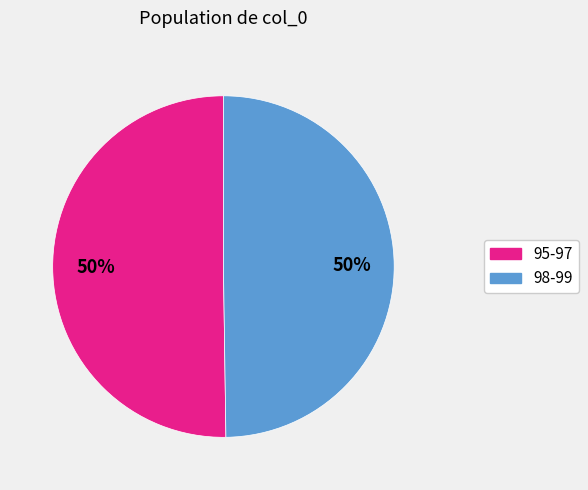

To the nearest percent, what is the difference between the largest and smallest slice percentages?

0%